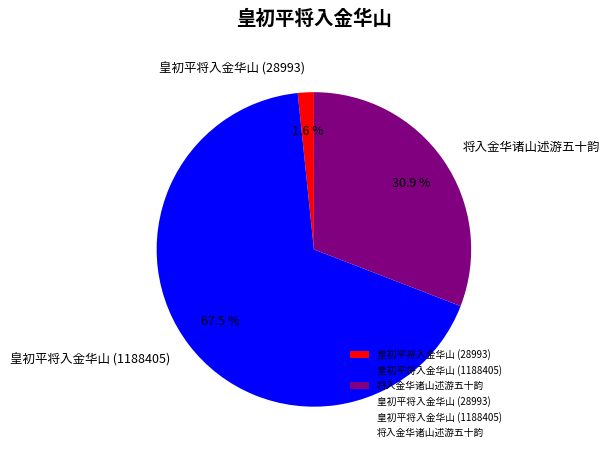

Is 皇初平将入金华山 (1188405) the majority of the pie?

Yes